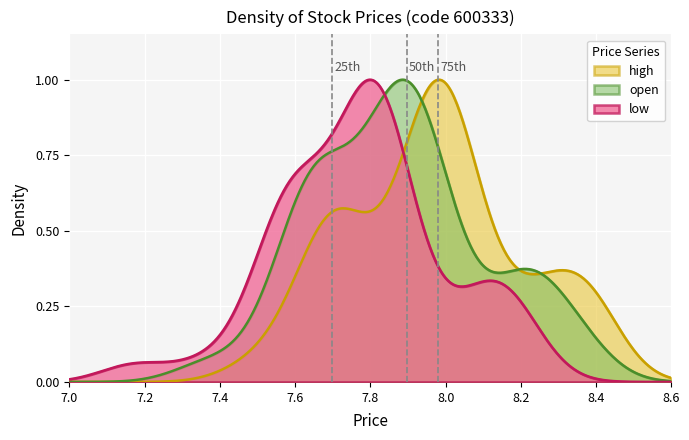

How many data points does each series have?

40